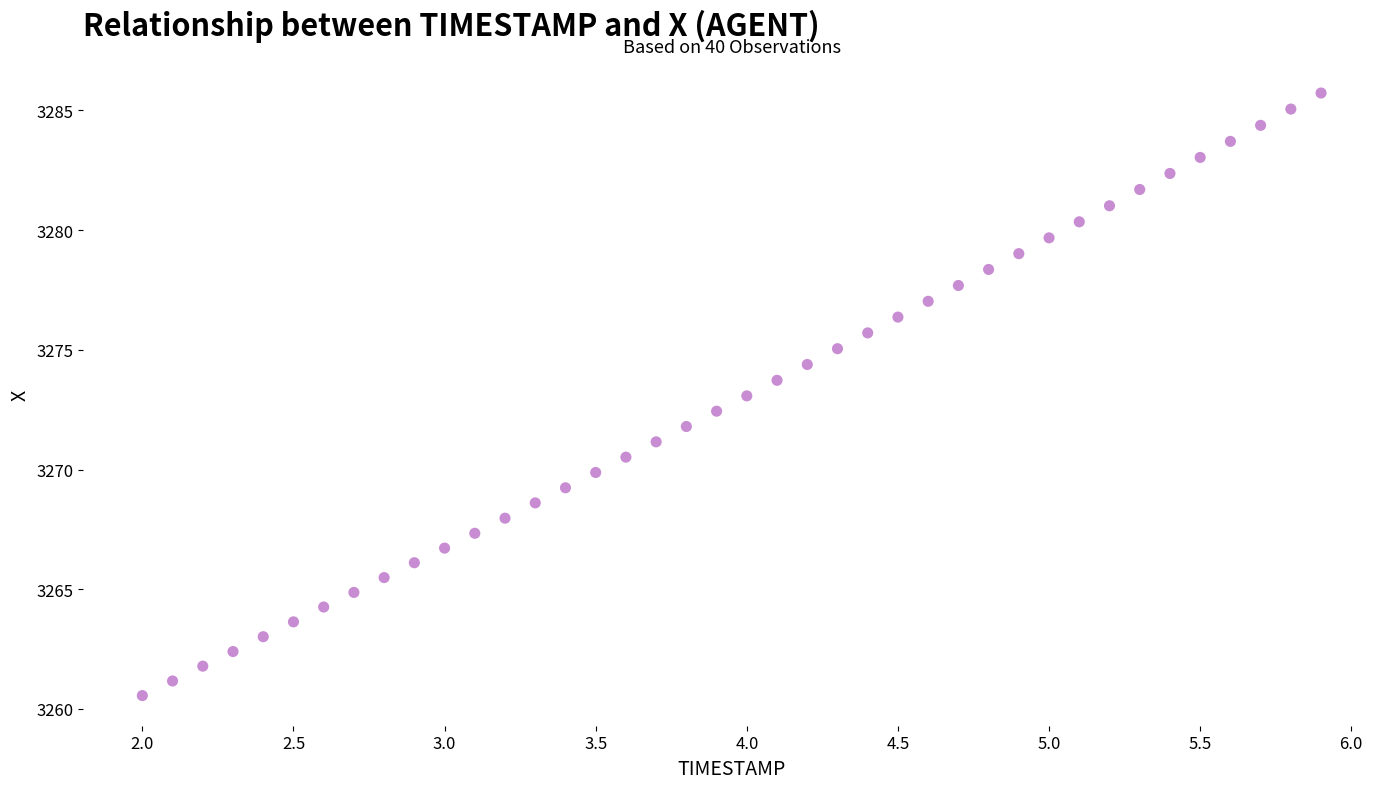

What is the range of Y values (max minus min)?

25.2